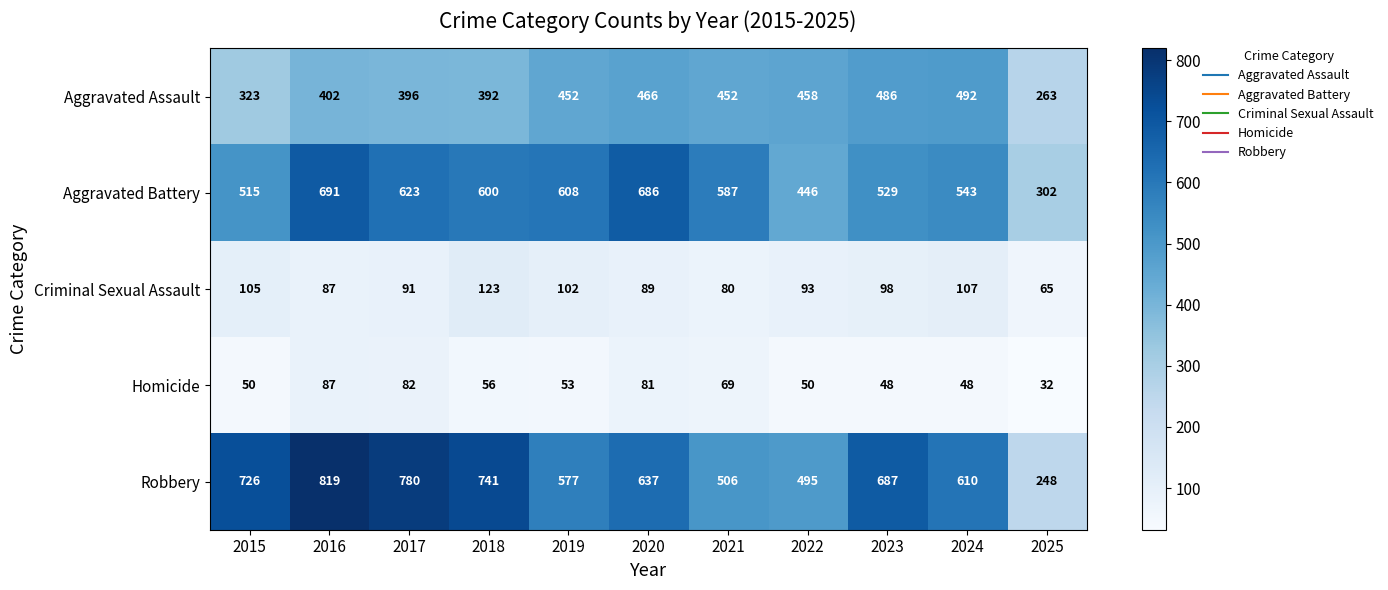

At how many categories does at least one series exceed 320?

10